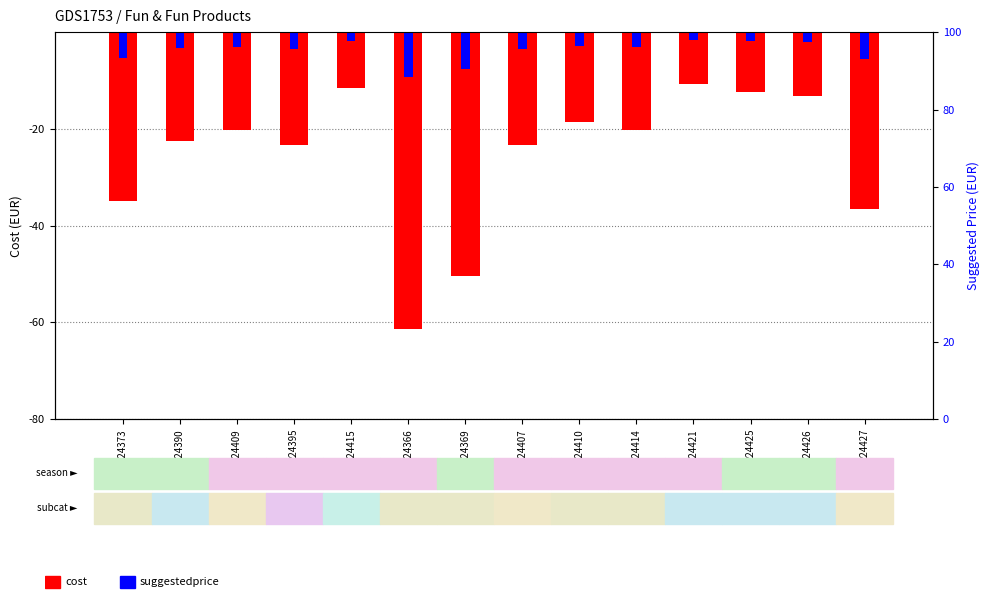

Which series has the largest range (max minus min)?

cost